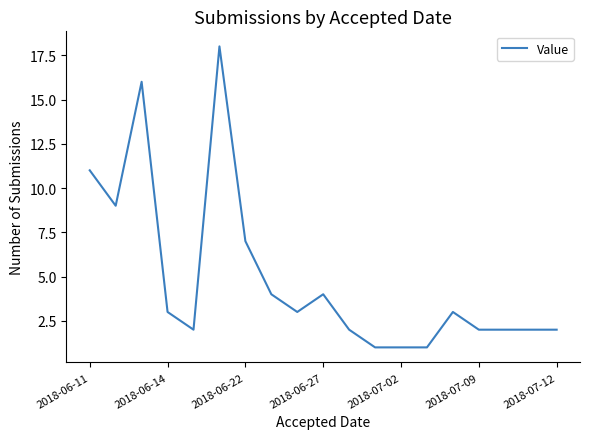

What is the difference between the maximum and minimum values?

17